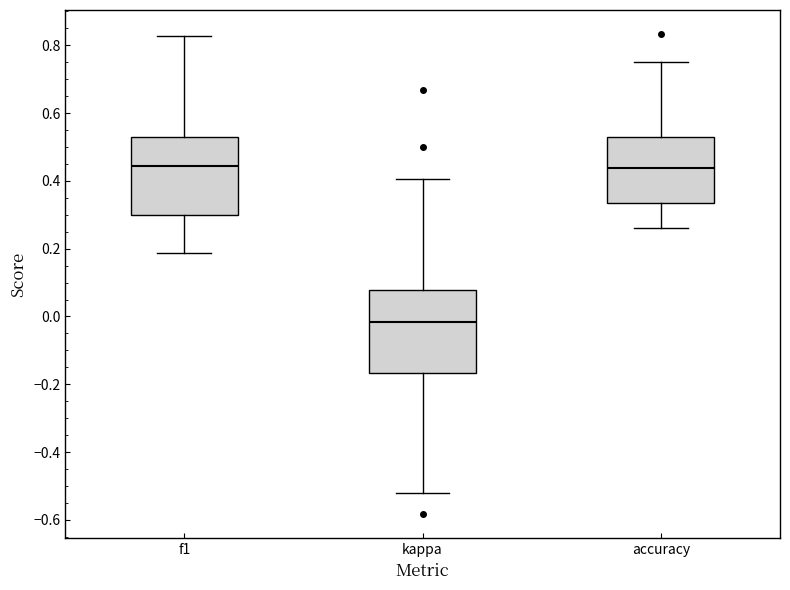

Where does the lower whisker of the box for f1 end on the y-axis? The values are not printed on the chart, so give them approximately, as read against the axis.

0.18